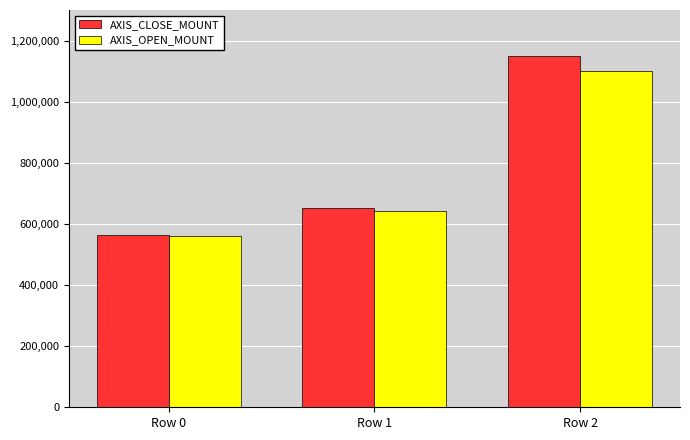

What is the value of the AXIS_CLOSE_MOUNT bar at the 1st from the left?

565100